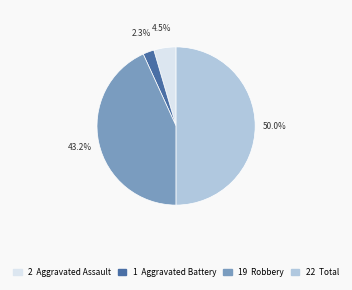

Approximately how many times larger is the value at 1 Aggravated Battery compared to 2 Aggravated Assault?

0.5